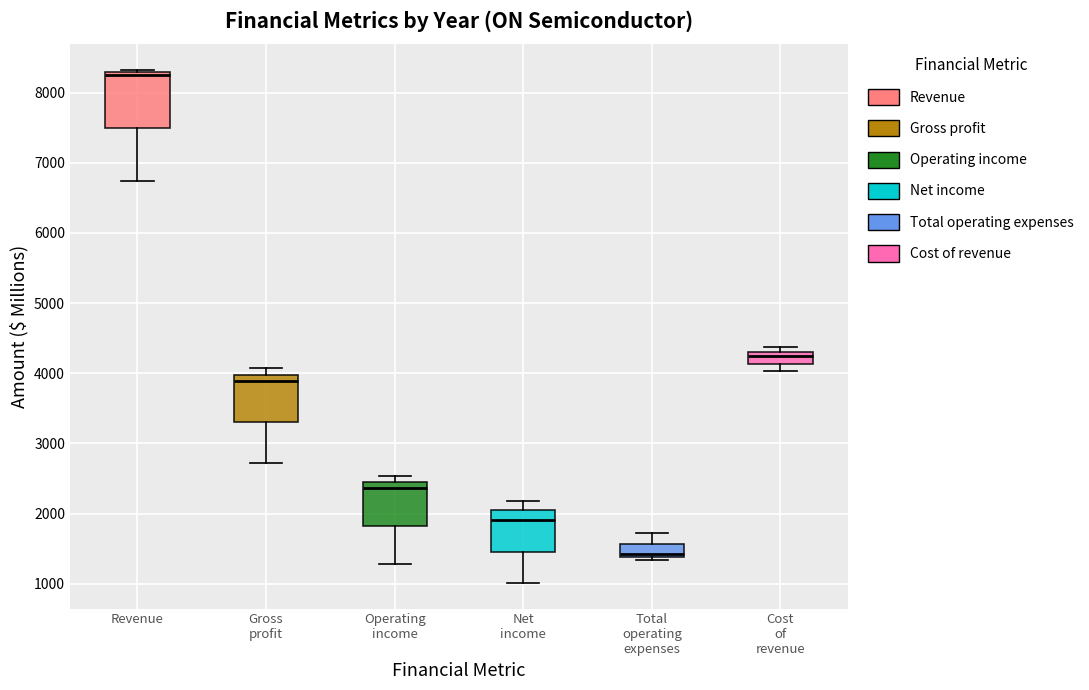

Which box has the highest median line?

Revenue